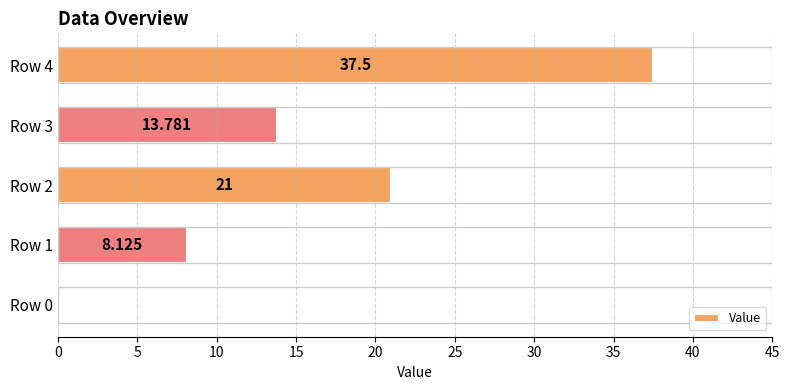

How many values exceed 13?

3